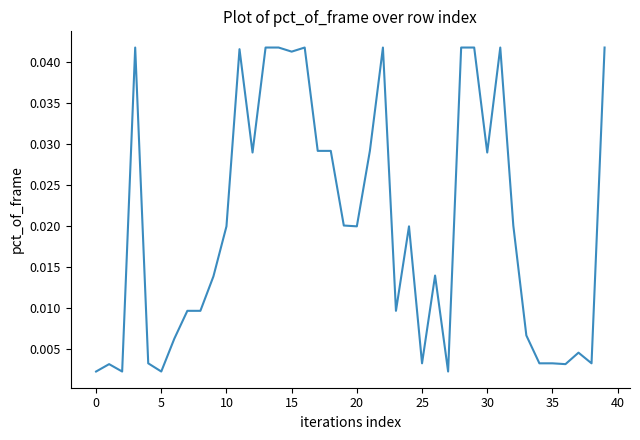

Does the chart display data point markers on the line(s)?

No